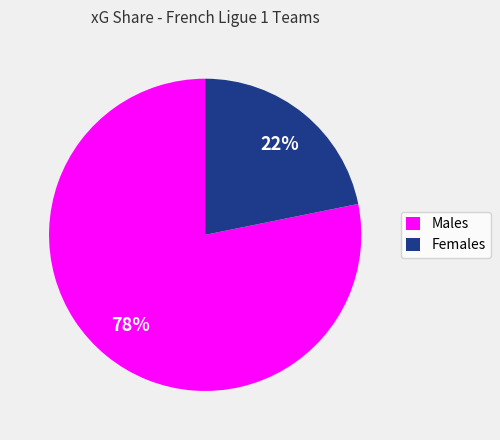

How many slices are in this pie chart?

2